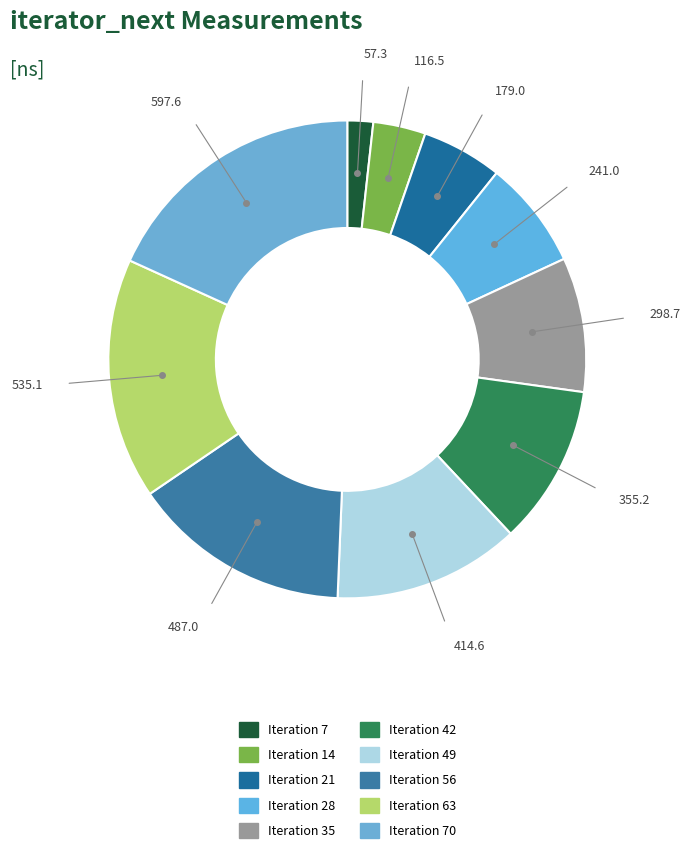

How many slices are in this pie chart?

10